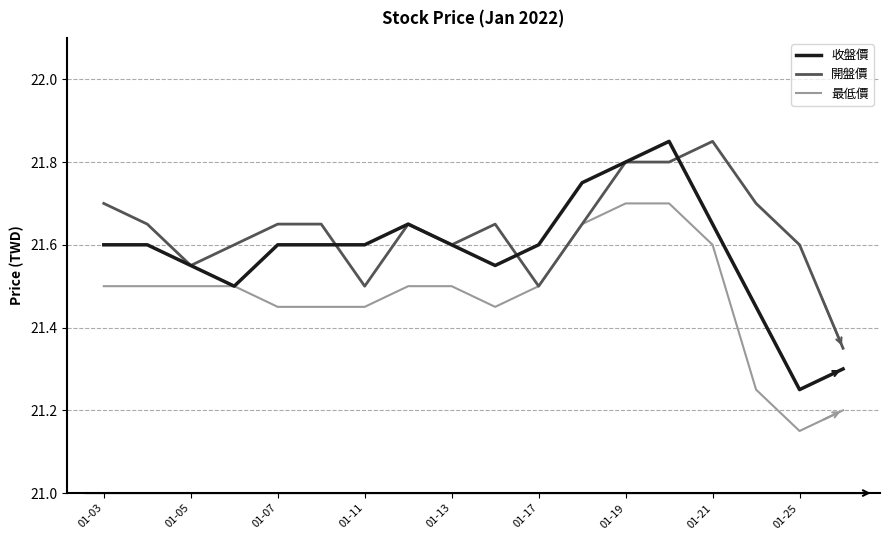

True or false: 開盤價 and 收盤價 intersect in this chart.

True